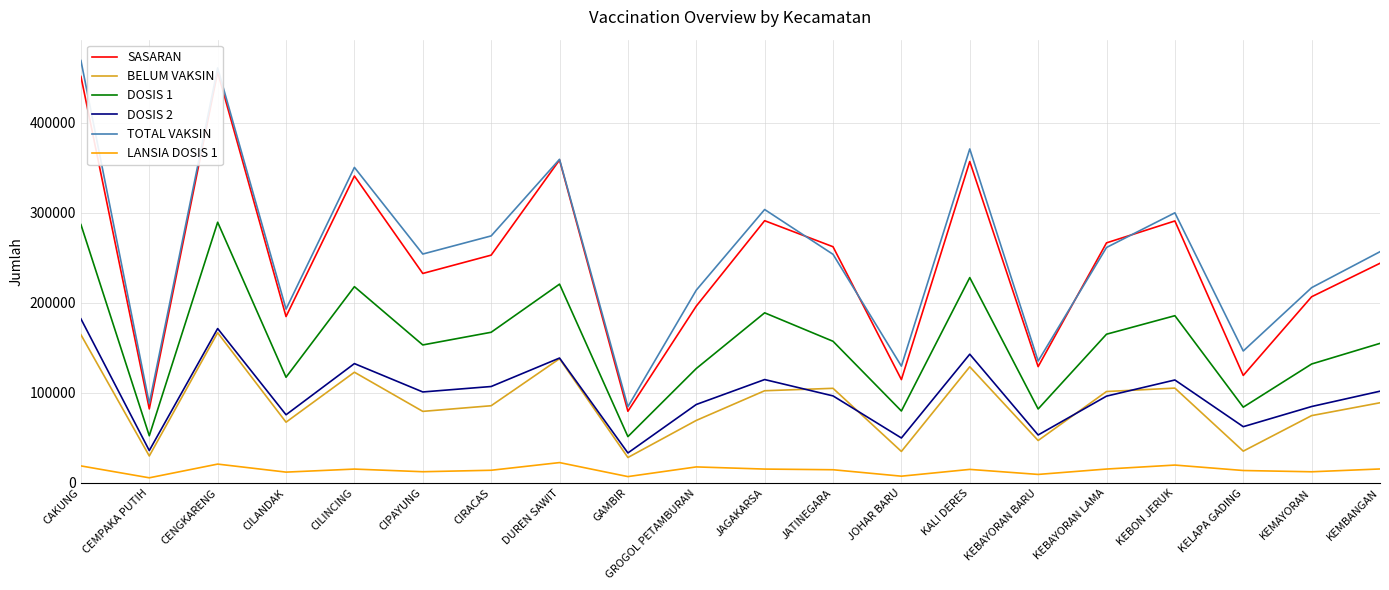

What is the difference between the DOSIS 1 values at JATINEGARA and CIPAYUNG?

4061